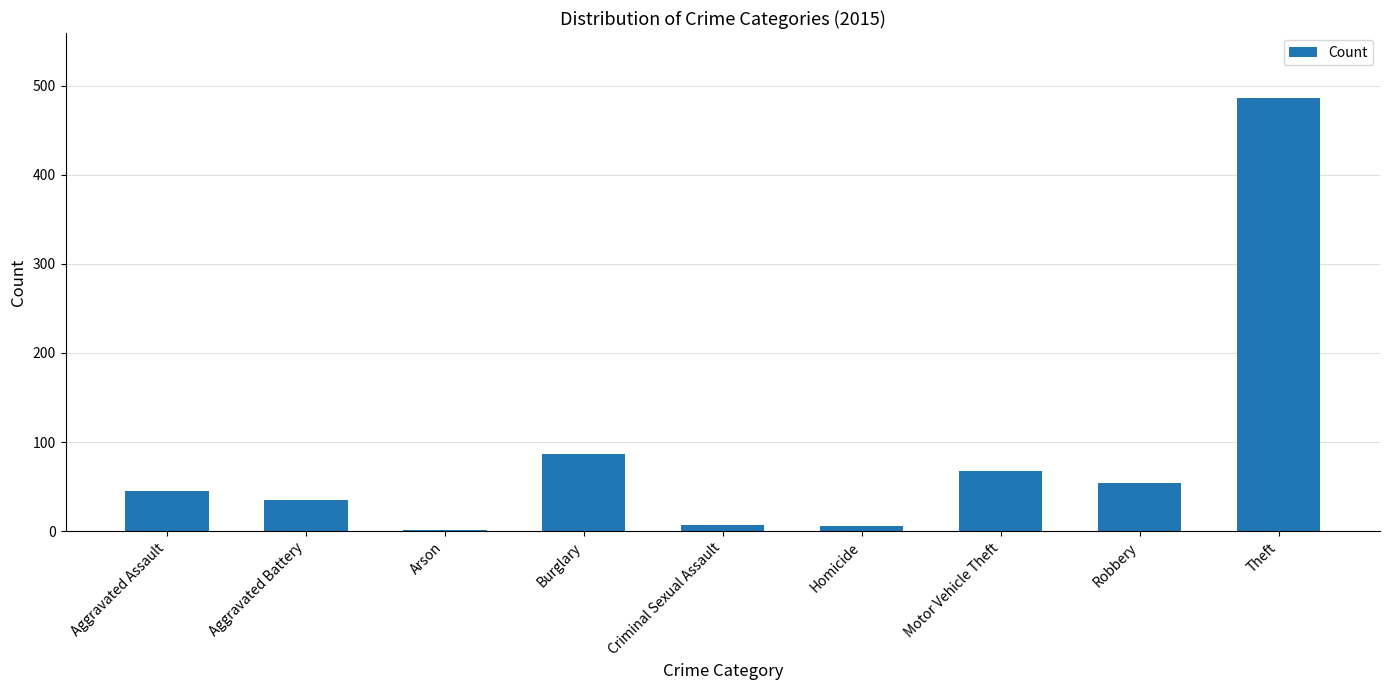

Which has a higher value, Motor Vehicle Theft or Aggravated Battery?

Motor Vehicle Theft